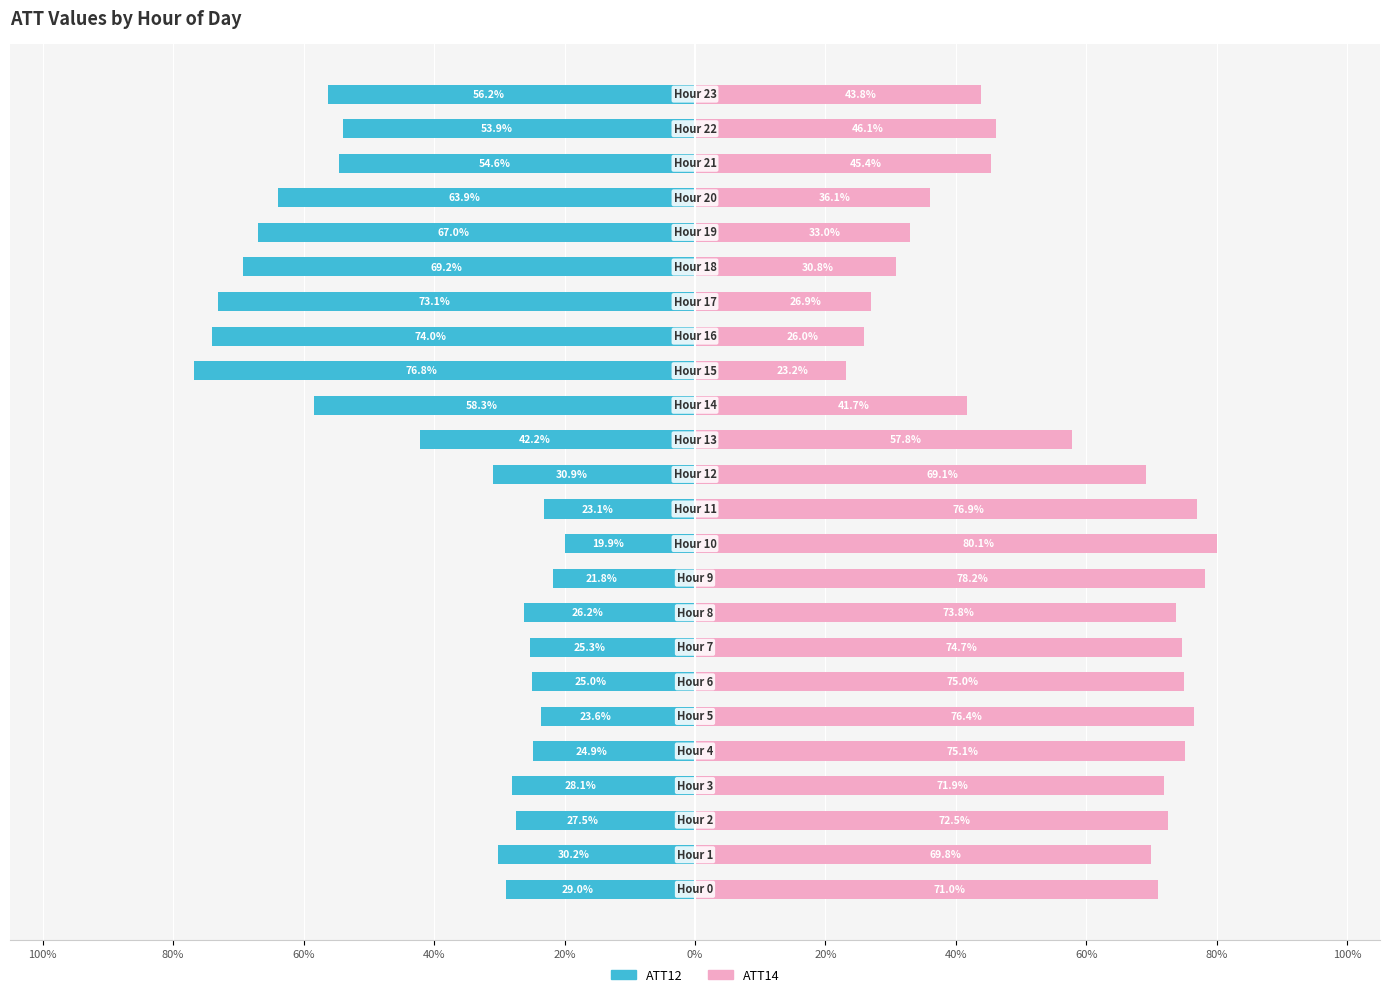

Read the ATT14 (right) value at 18.

30.8